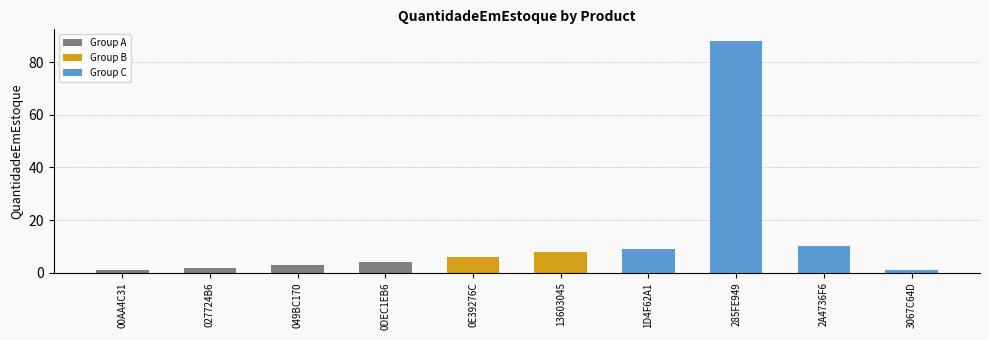

How many bars are there in total?

10